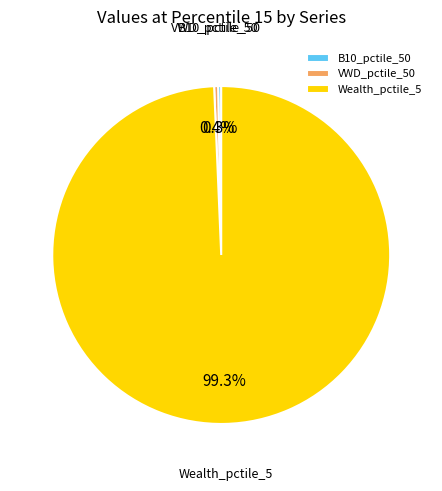

Between Wealth_pctile_5 and B10_pctile_50, which is larger?

Wealth_pctile_5